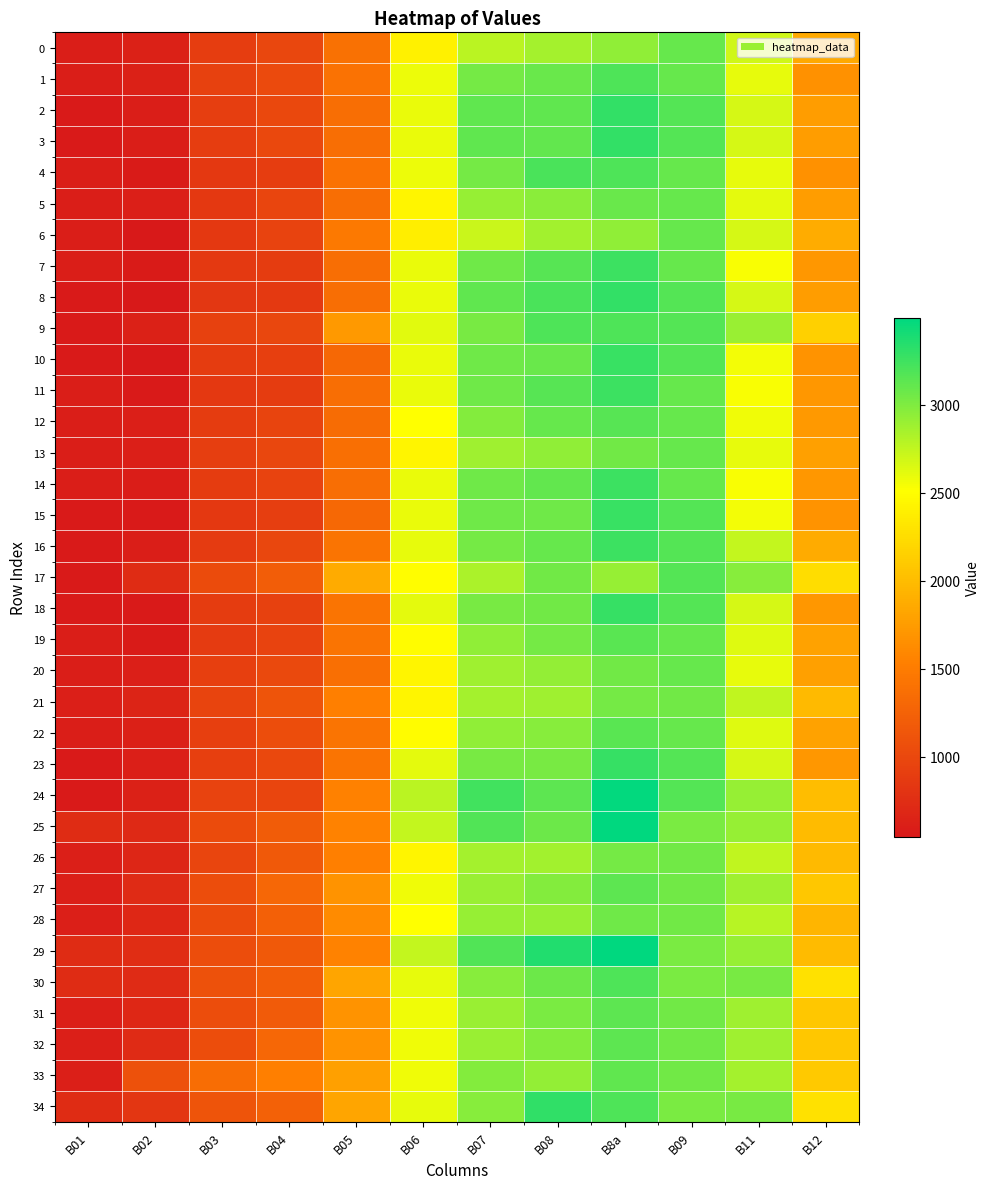

Reading left to right, what are all the values shown in this chart?

0: B01=601	B02=639	B03=903	B04=990	B05=1398	B06=2407	B07=2777	B08=2854	B8a=2932	B09=3099	B11=2691	B12=1855
1: B01=601	B02=630	B03=929	B04=1026	B05=1406	B06=2575	B07=3038	B08=3083	B8a=3192	B09=3099	B11=2602	B12=1674
2: B01=563	B02=598	B03=911	B04=1001	B05=1368	B06=2589	B07=3124	B08=3119	B8a=3295	B09=3173	B11=2672	B12=1765
3: B01=563	B02=601	B03=901	B04=999	B05=1368	B06=2589	B07=3124	B08=3113	B8a=3295	B09=3173	B11=2672	B12=1765
4: B01=601	B02=578	B03=852	B04=896	B05=1406	B06=2575	B07=3038	B08=3200	B8a=3192	B09=3099	B11=2602	B12=1674
5: B01=601	B02=611	B03=858	B04=978	B05=1375	B06=2445	B07=2914	B08=2966	B8a=3092	B09=3099	B11=2612	B12=1763
6: B01=601	B02=558	B03=853	B04=951	B05=1477	B06=2379	B07=2724	B08=2864	B8a=2941	B09=3099	B11=2678	B12=1876
7: B01=601	B02=579	B03=868	B04=889	B05=1369	B06=2587	B07=3060	B08=3156	B8a=3255	B09=3099	B11=2538	B12=1715
8: B01=563	B02=547	B03=836	B04=866	B05=1368	B06=2589	B07=3124	B08=3208	B8a=3295	B09=3173	B11=2672	B12=1765
9: B01=563	B02=635	B03=935	B04=993	B05=1725	B06=2631	B07=3034	B08=3189	B8a=3192	B09=3173	B11=2908	B12=2151
10: B01=563	B02=554	B03=886	B04=919	B05=1318	B06=2586	B07=3066	B08=3086	B8a=3266	B09=3173	B11=2554	B12=1681
11: B01=601	B02=569	B03=850	B04=886	B05=1369	B06=2587	B07=3060	B08=3156	B8a=3255	B09=3099	B11=2538	B12=1715
12: B01=601	B02=612	B03=885	B04=969	B05=1353	B06=2510	B07=2978	B08=3095	B8a=3159	B09=3099	B11=2569	B12=1731
13: B01=601	B02=616	B03=913	B04=996	B05=1378	B06=2443	B07=2877	B08=2941	B8a=3058	B09=3099	B11=2607	B12=1785
14: B01=601	B02=588	B03=890	B04=959	B05=1369	B06=2587	B07=3060	B08=3105	B8a=3255	B09=3099	B11=2538	B12=1715
15: B01=563	B02=562	B03=858	B04=912	B05=1318	B06=2586	B07=3066	B08=3065	B8a=3266	B09=3173	B11=2554	B12=1681
16: B01=563	B02=597	B03=871	B04=988	B05=1423	B06=2605	B07=3046	B08=3095	B8a=3263	B09=3173	B11=2743	B12=1870
17: B01=563	B02=742	B03=1036	B04=1212	B05=1869	B06=2500	B07=2835	B08=3054	B8a=2915	B09=3173	B11=2969	B12=2253
18: B01=563	B02=568	B03=888	B04=934	B05=1425	B06=2619	B07=3033	B08=3049	B8a=3284	B09=3173	B11=2674	B12=1718
19: B01=601	B02=577	B03=875	B04=954	B05=1433	B06=2486	B07=2939	B08=3044	B8a=3140	B09=3099	B11=2638	B12=1801
20: B01=601	B02=609	B03=916	B04=1009	B05=1378	B06=2443	B07=2877	B08=2922	B8a=3058	B09=3099	B11=2607	B12=1785
21: B01=607	B02=652	B03=963	B04=1122	B05=1534	B06=2442	B07=2860	B08=2877	B8a=3038	B09=3049	B11=2757	B12=1977
22: B01=601	B02=621	B03=919	B04=1046	B05=1433	B06=2486	B07=2939	B08=2972	B8a=3140	B09=3099	B11=2638	B12=1801
23: B01=563	B02=615	B03=922	B04=1007	B05=1425	B06=2619	B07=3033	B08=3033	B8a=3284	B09=3173	B11=2674	B12=1718
24: B01=563	B02=633	B03=959	B04=979	B05=1548	B06=2773	B07=3235	B08=3132	B8a=3479	B09=3173	B11=2913	B12=2005
25: B01=741	B02=703	B03=1038	B04=1198	B05=1559	B06=2745	B07=3177	B08=3070	B8a=3496	B09=3015	B11=2911	B12=1988
26: B01=607	B02=680	B03=976	B04=1158	B05=1534	B06=2442	B07=2860	B08=2864	B8a=3038	B09=3049	B11=2757	B12=1977
27: B01=607	B02=725	B03=1052	B04=1302	B05=1679	B06=2572	B07=2902	B08=2987	B8a=3132	B09=3049	B11=2879	B12=2090
28: B01=607	B02=693	B03=1042	B04=1238	B05=1620	B06=2509	B07=2912	B08=2916	B8a=3062	B09=3049	B11=2793	B12=1950
29: B01=741	B02=747	B03=1046	B04=1168	B05=1559	B06=2745	B07=3177	B08=3360	B8a=3496	B09=3015	B11=2911	B12=1988
30: B01=741	B02=731	B03=1090	B04=1210	B05=1821	B06=2608	B07=2976	B08=3078	B8a=3192	B09=3015	B11=3029	B12=2282
31: B01=607	B02=693	B03=1044	B04=1184	B05=1679	B06=2572	B07=2902	B08=3023	B8a=3132	B09=3049	B11=2879	B12=2090
32: B01=607	B02=725	B03=1052	B04=1302	B05=1679	B06=2572	B07=2902	B08=2987	B8a=3132	B09=3049	B11=2879	B12=2090
33: B01=607	B02=1090	B03=1358	B04=1530	B05=1786	B06=2566	B07=2981	B08=2931	B8a=3118	B09=3049	B11=2854	B12=2102
34: B01=741	B02=831	B03=1122	B04=1248	B05=1821	B06=2608	B07=2976	B08=3305	B8a=3192	B09=3015	B11=3029	B12=2282